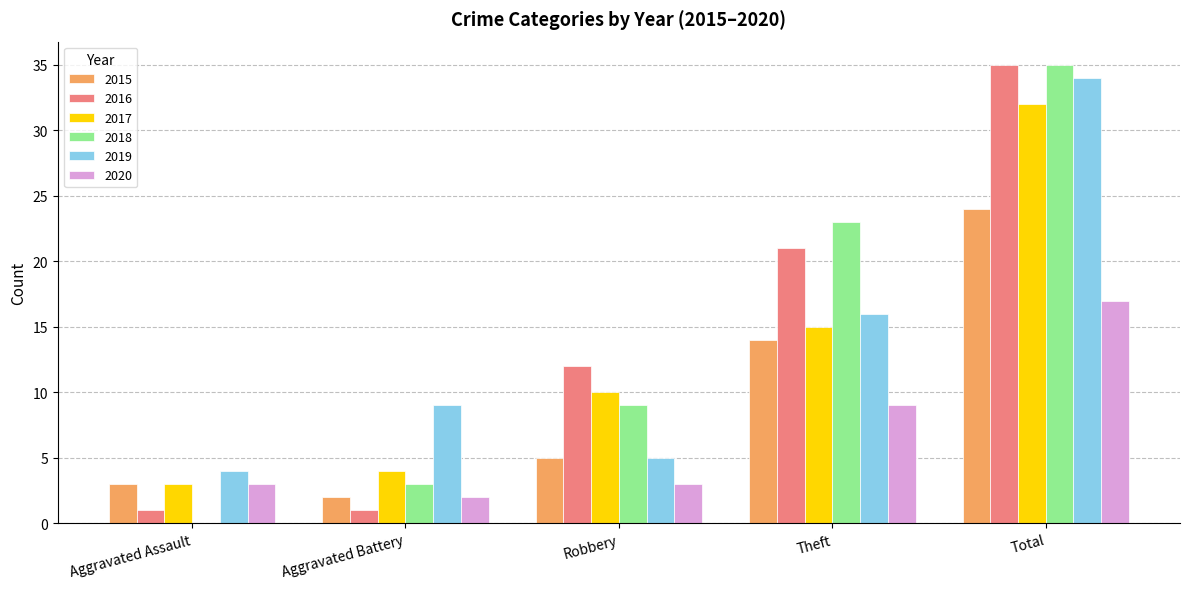

Does the chart contain stacked bars?

No